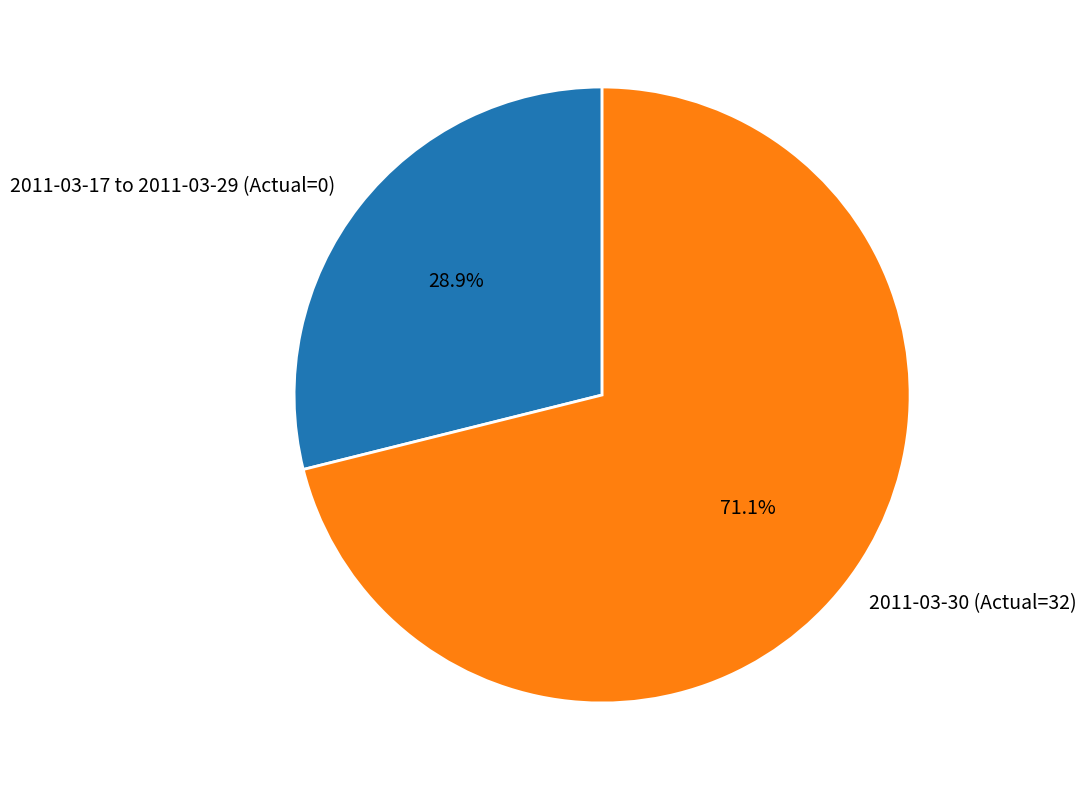

Does 2011-03-30 (Actual=32) account for over 50% of the chart?

Yes